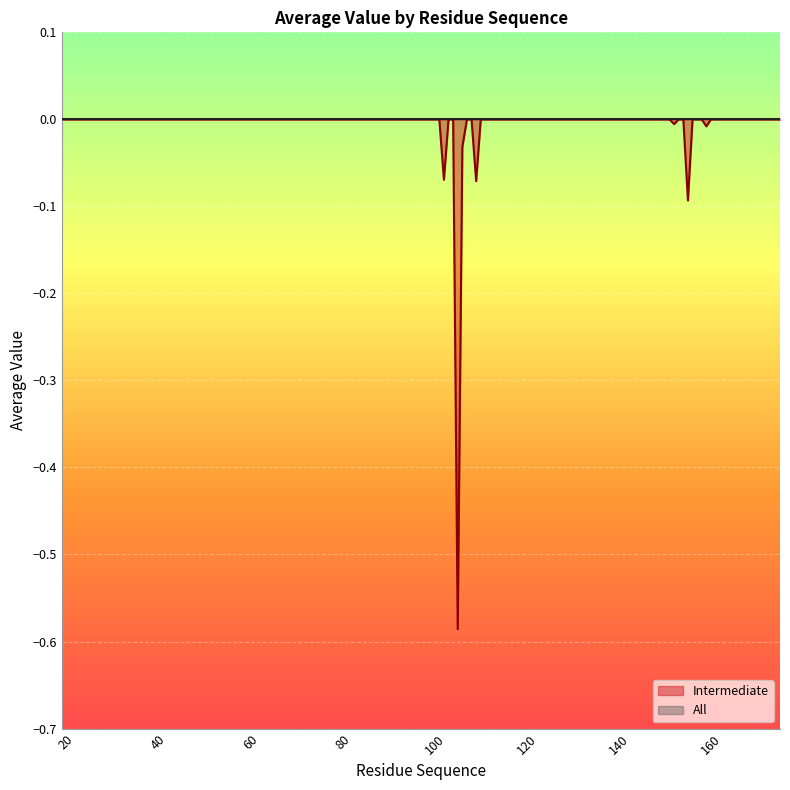

Rank the categories by value from lowest to highest.

105, 155, 109, 102, 106, 159, 152, 19, 21, 80, 84, 93, 94, 95, 96, 97, 98, 99, 100, 101, 103, 104, 107, 108, 110, 151, 153, 154, 156, 157, 158, 160, 161, 162, 163, 172, 173, 174, 175